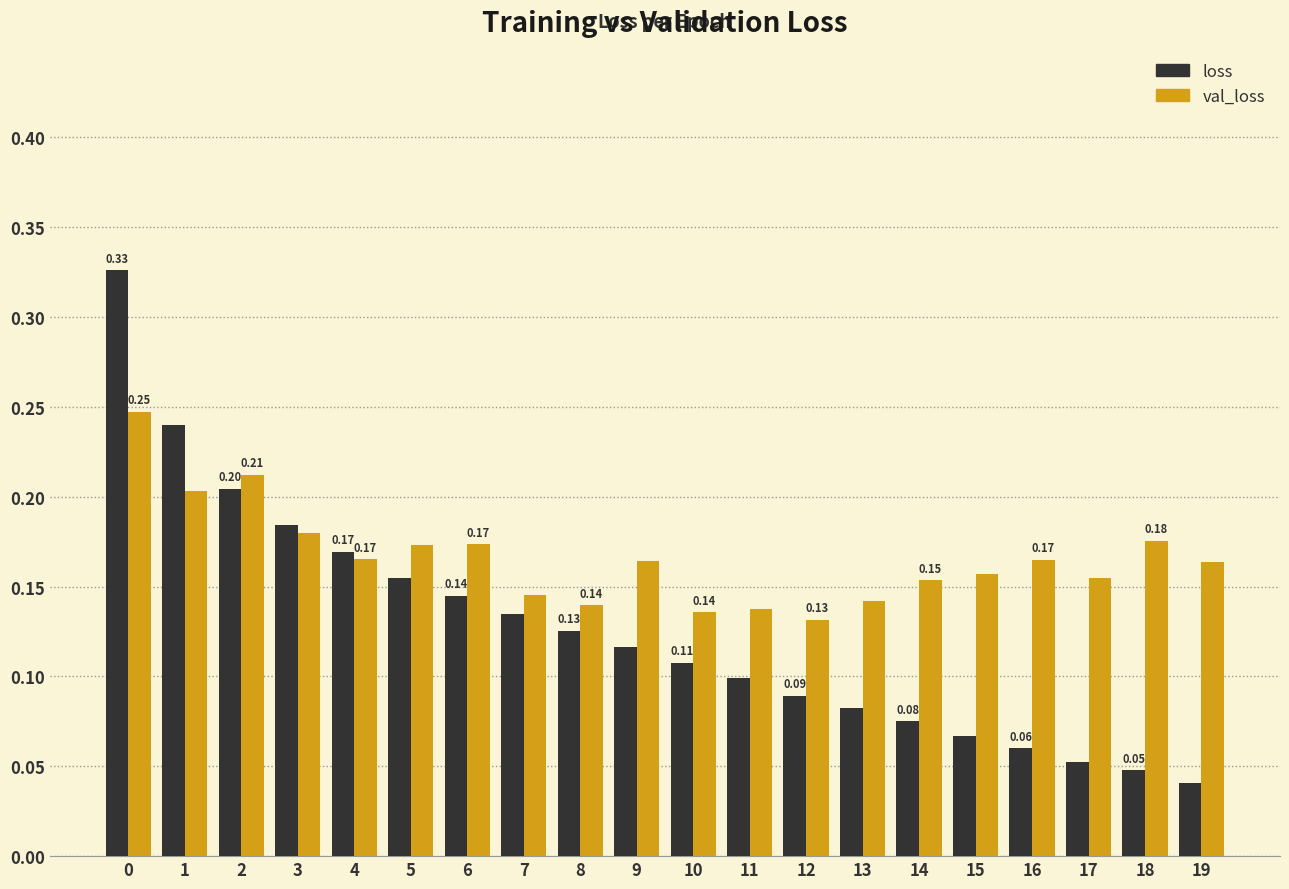

Which series has the largest total across all categories?

val_loss